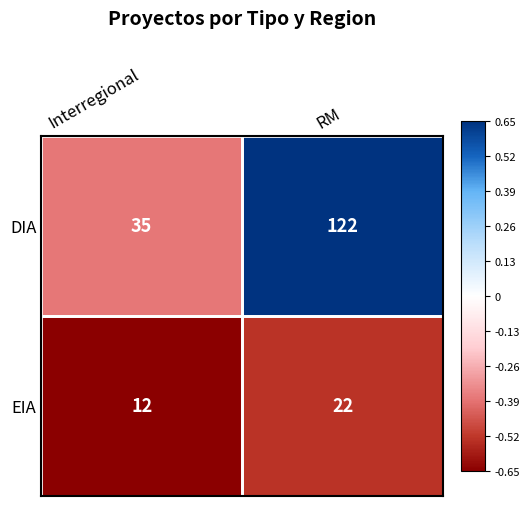

What is the spread (max minus min) of values at Interregional?

23